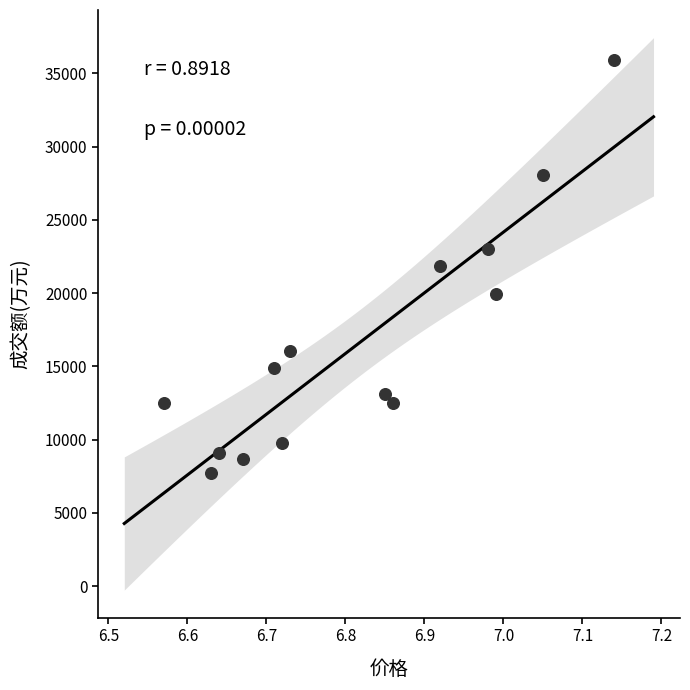

What is the range of Y values (max minus min)?

28152